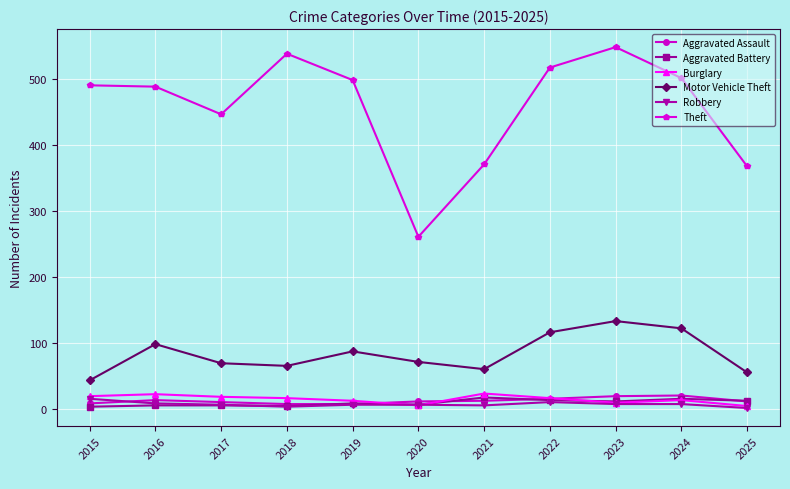

What value does the Burglary series have at 2015, to the nearest 10?

20